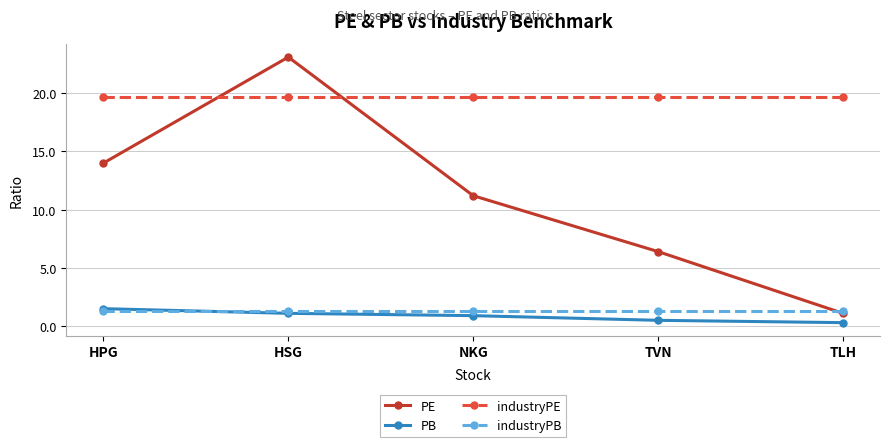

What is the average value of the industryPE series?

19.7